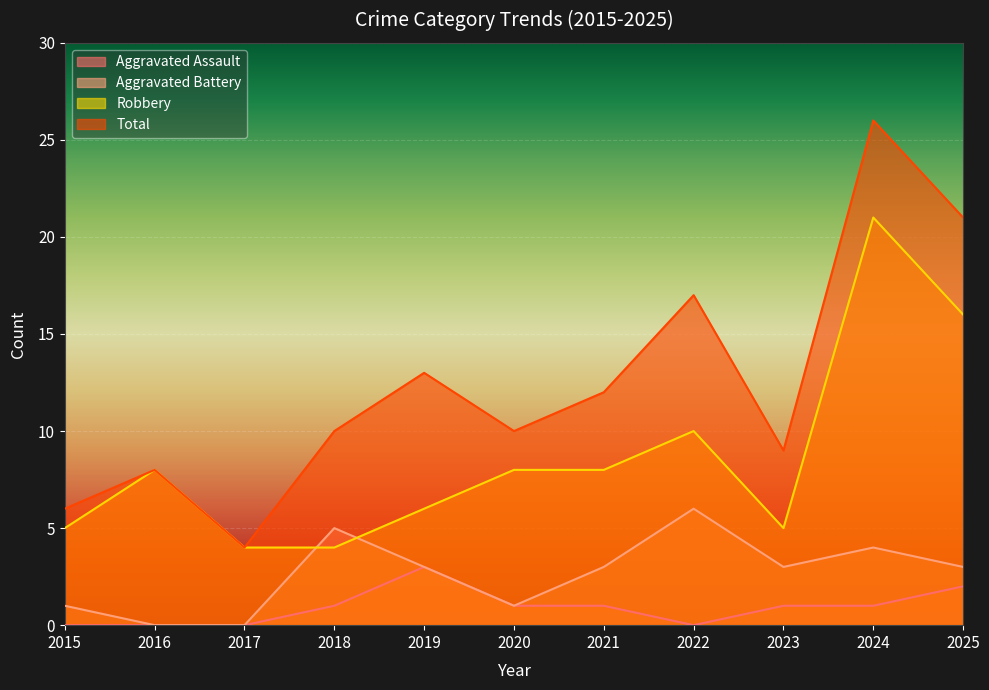

True or false: Robbery and Aggravated Assault cross at least once.

False